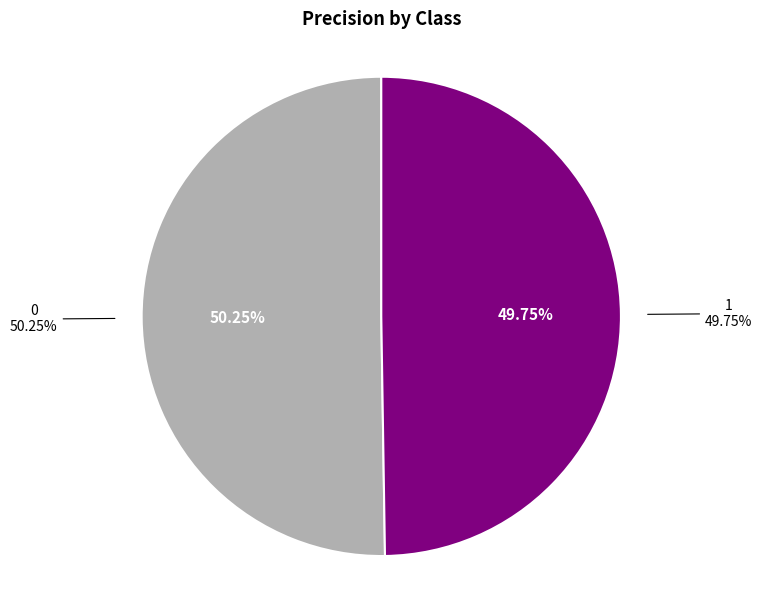

How many slices are in this pie chart?

2